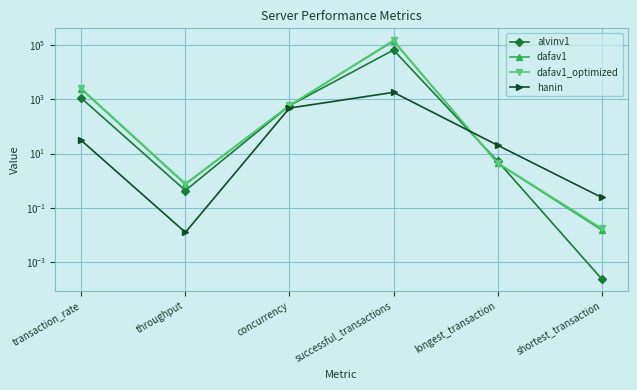

Between successful_transactions and longest_transaction, which series saw the biggest shift?

dafav1_optimized